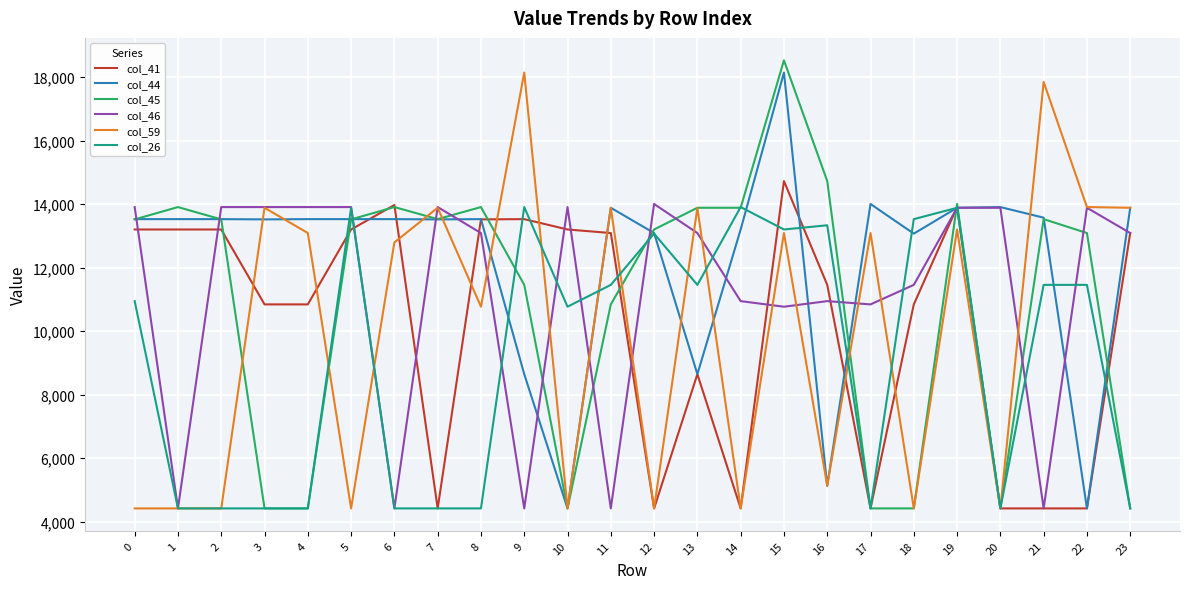

What is the smallest value displayed?

4415